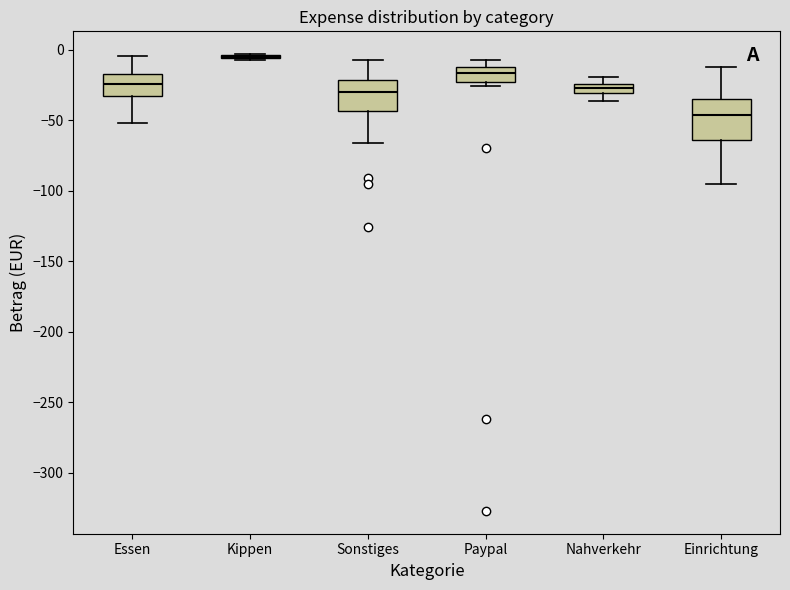

Where does the lower whisker of the box for Nahverkehr end on the y-axis? The values are not printed on the chart, so give them approximately, as read against the axis.

-35